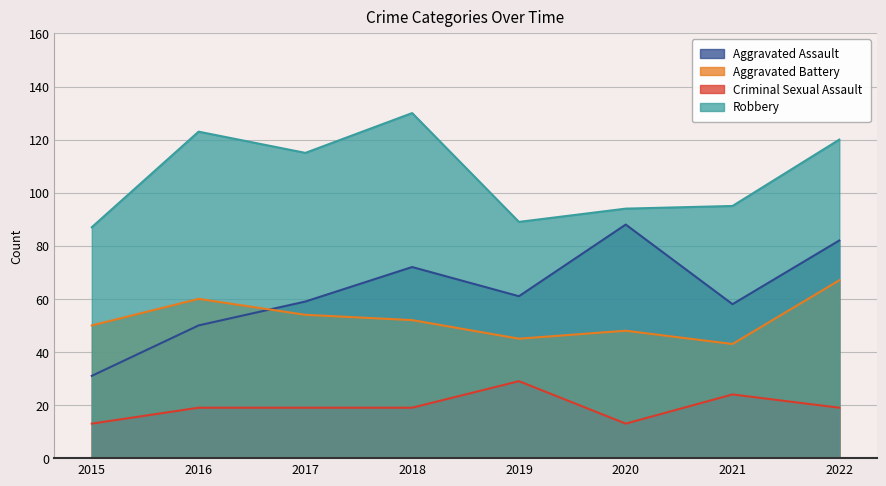

What is the value of the Aggravated Battery point at the 2nd from the left?

60